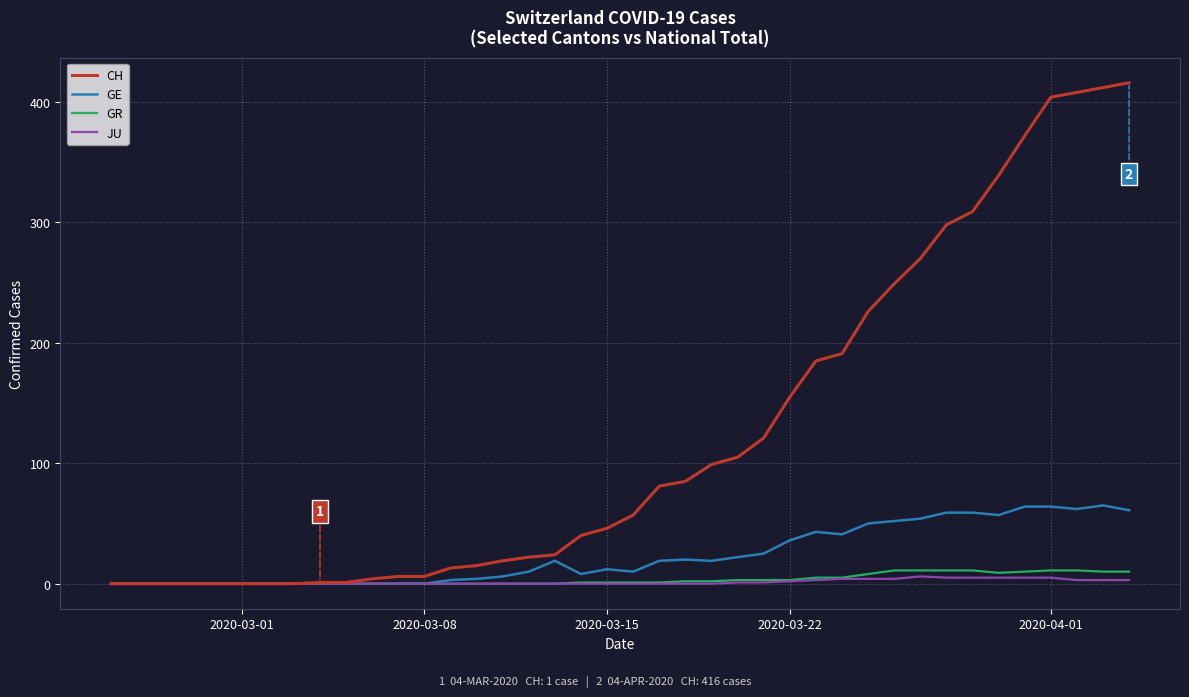

What is the average value of the GE series?

24